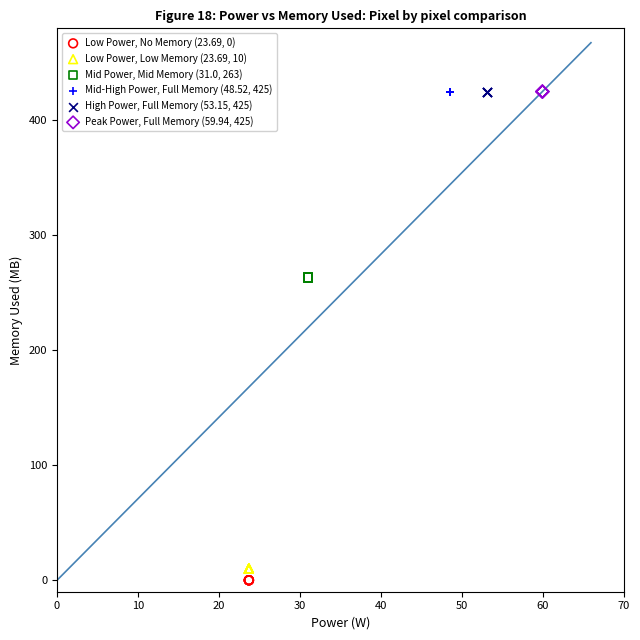

What are all the series names shown in the legend?

Low Power, No Memory (23.69, 0), Low Power, Low Memory (23.69, 10), Mid Power, Mid Memory (31.0, 263), Mid-High Power, Full Memory (48.52, 425), High Power, Full Memory (53.15, 425), Peak Power, Full Memory (59.94, 425)